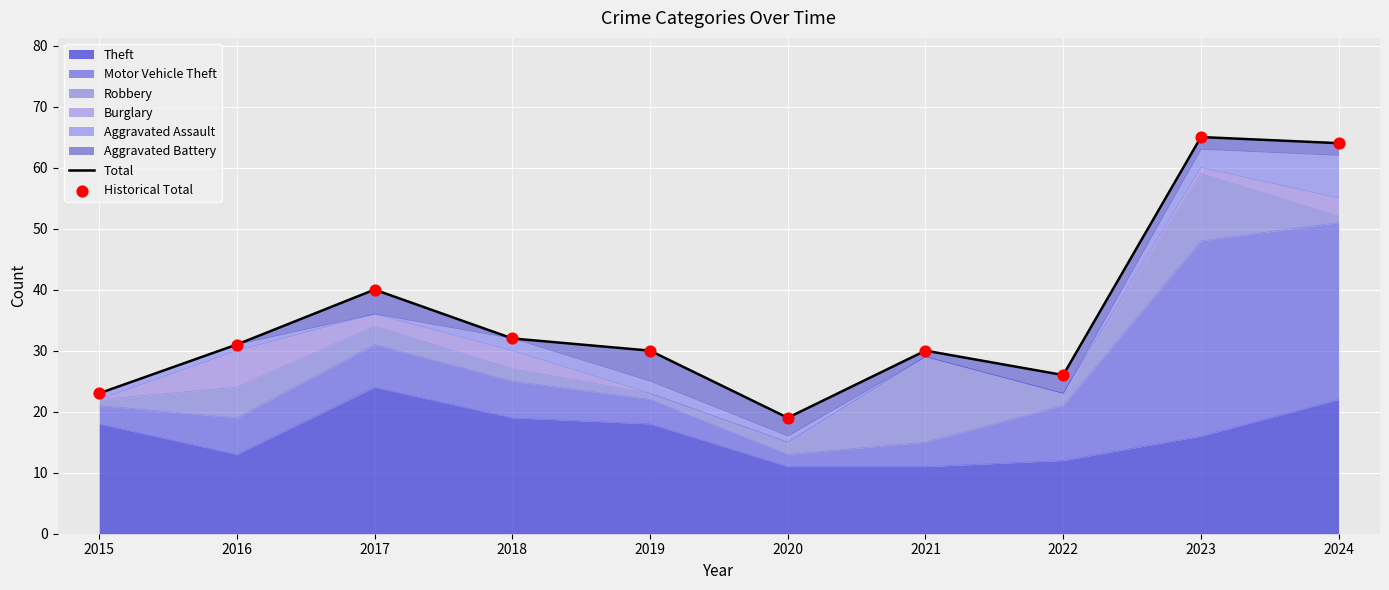

Which series has the largest Y range (max minus min)?

Total